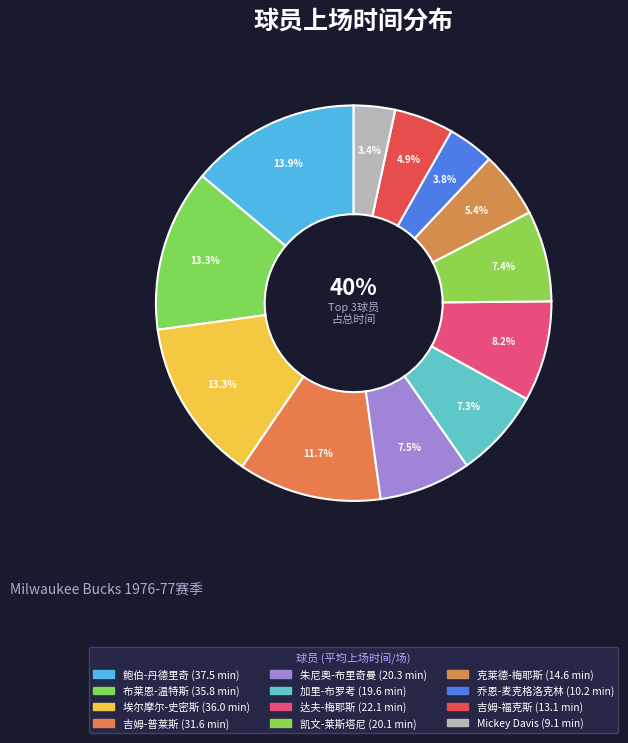

Does Mickey Davis account for over 50% of the chart?

No